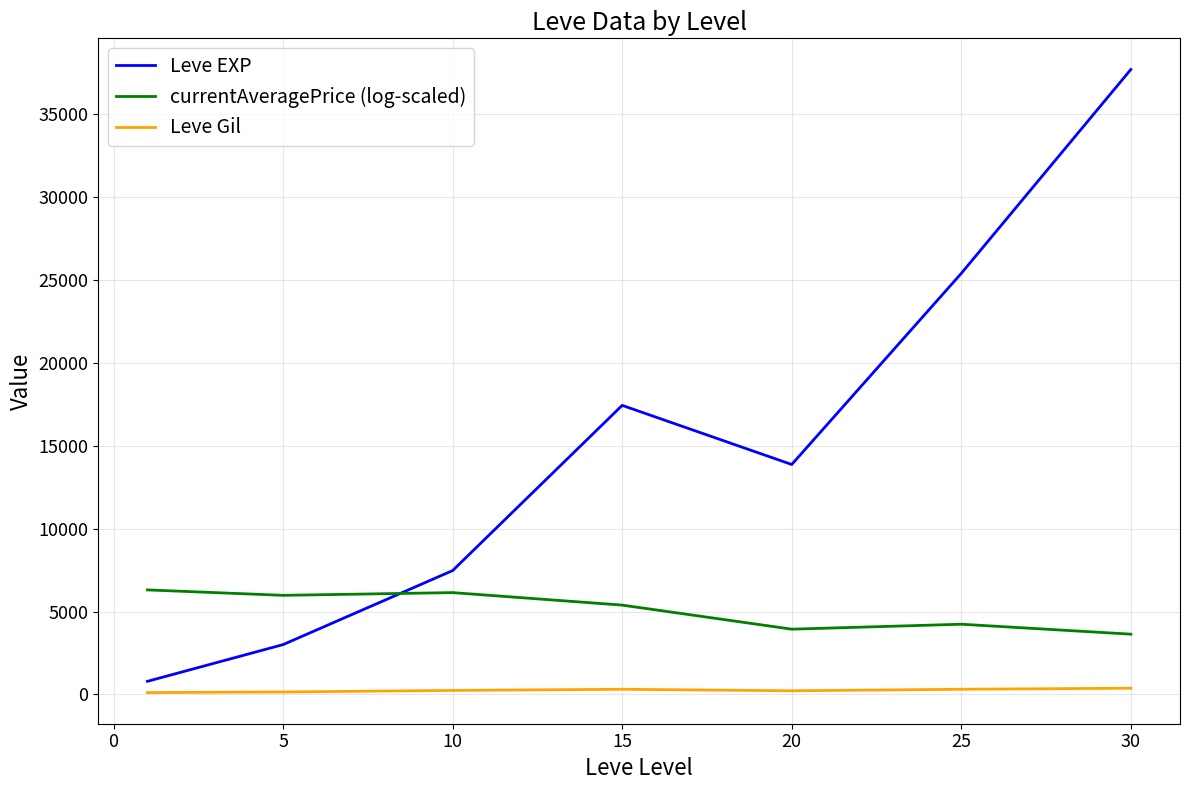

How many values in the Leve Gil series are below 242?

3